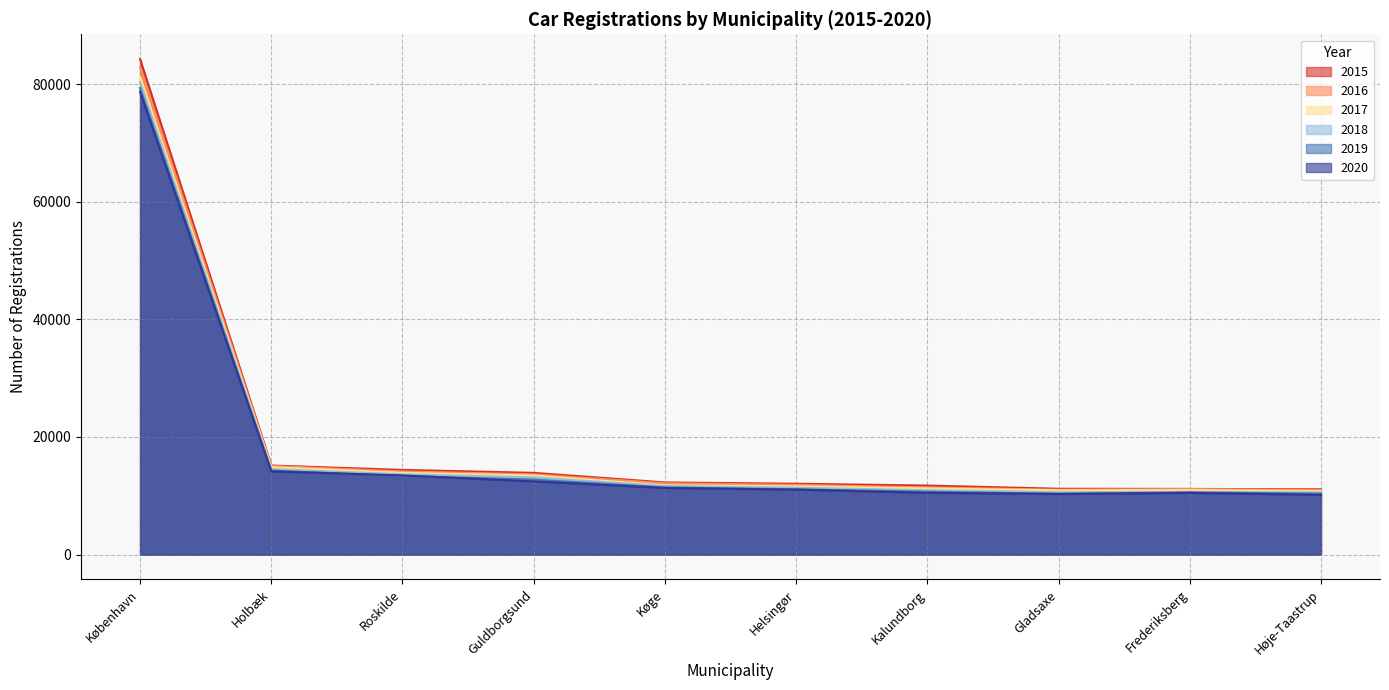

Which series has the largest range (max minus min)?

2015